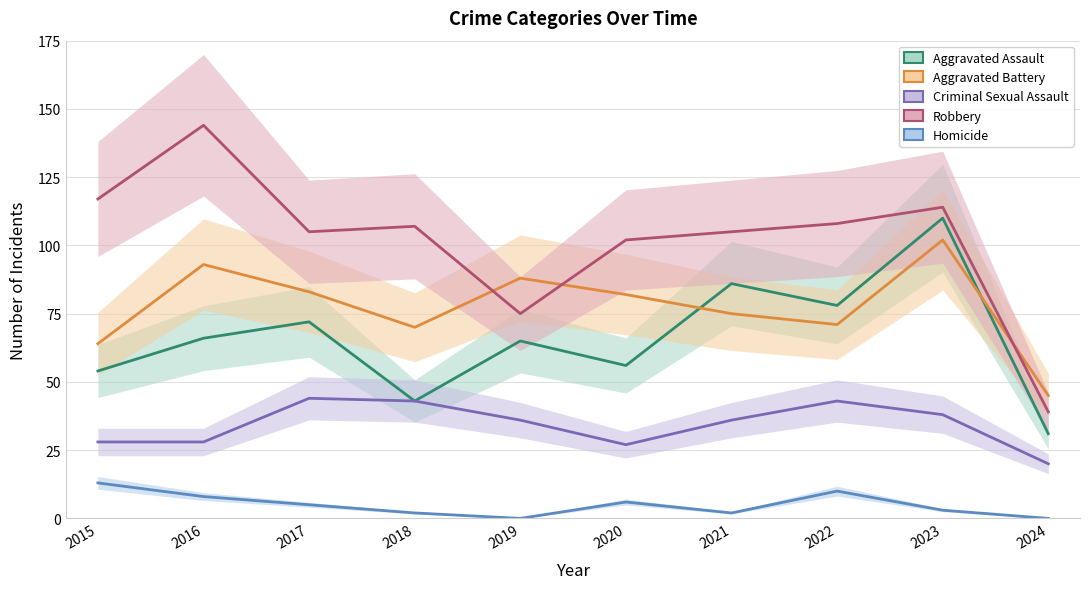

Which series changed the most between 2019 and 2021?

Robbery